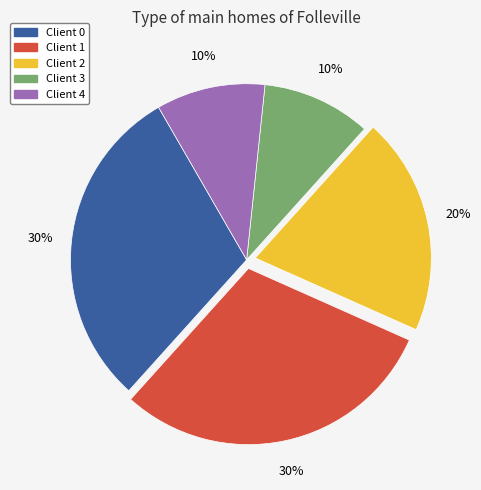

To the nearest percent, what is the combined percentage of Client 4 and Client 2?

30%